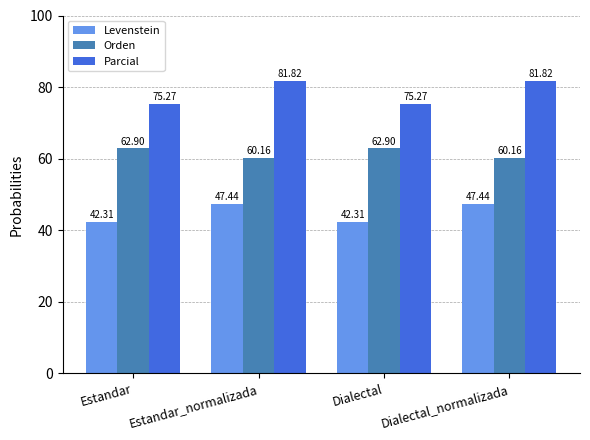

The value of Orden at Dialectal_normalizada is 30.3. True or false?

False